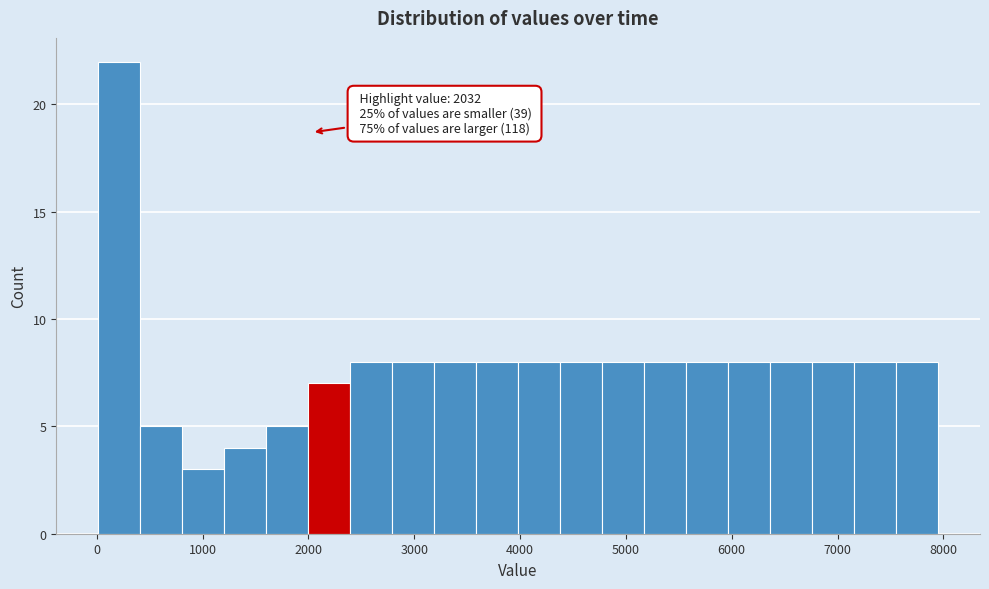

Around what value on the x-axis is the tallest bar? Give the approximate position of its centre, as read against the axis.

200